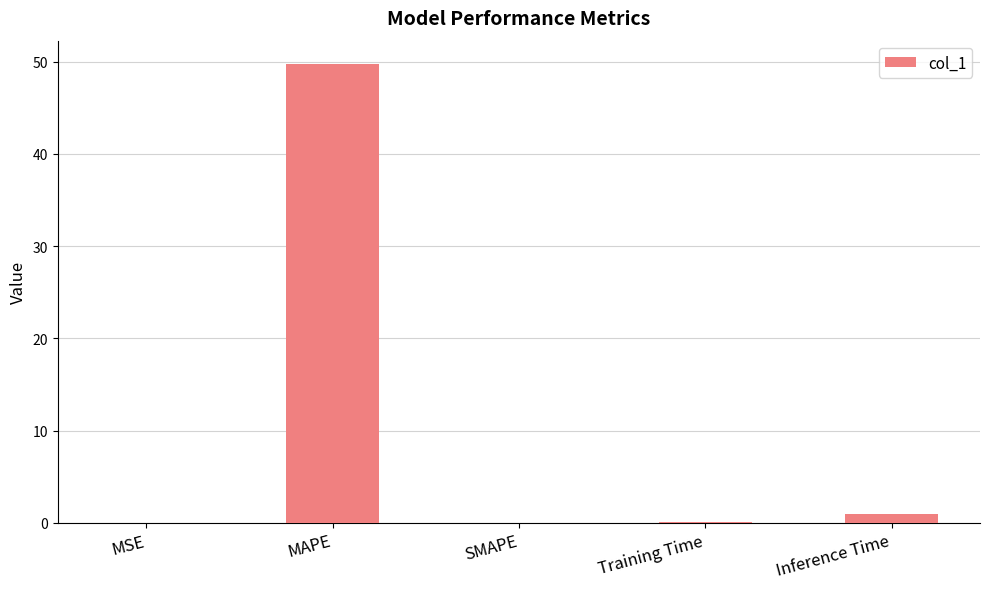

Read the value at MAPE.

49.8